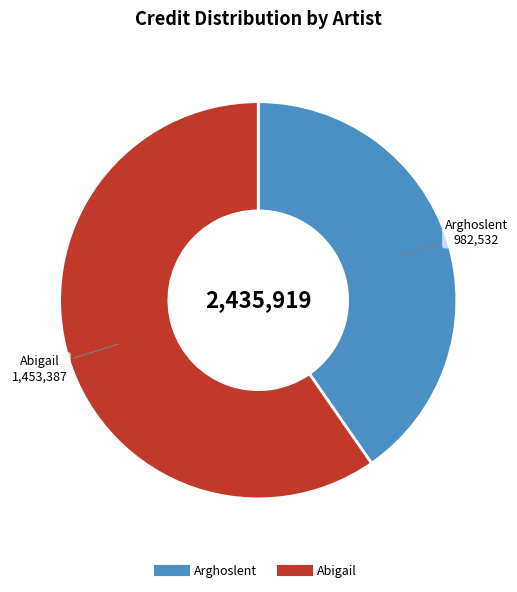

Does any single category account for the majority?

Yes